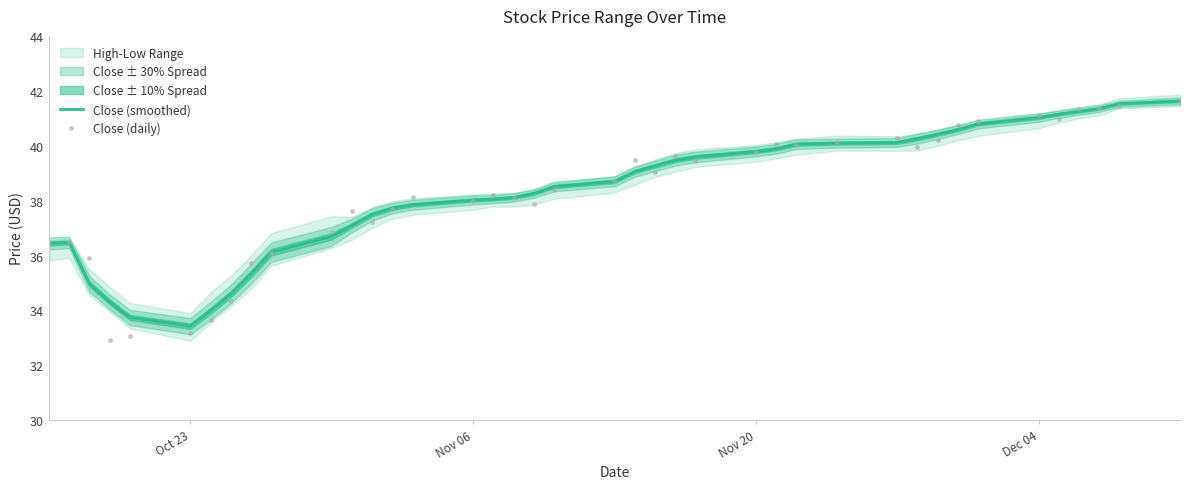

What is the sum of all Close (smoothed) values?

1533.2